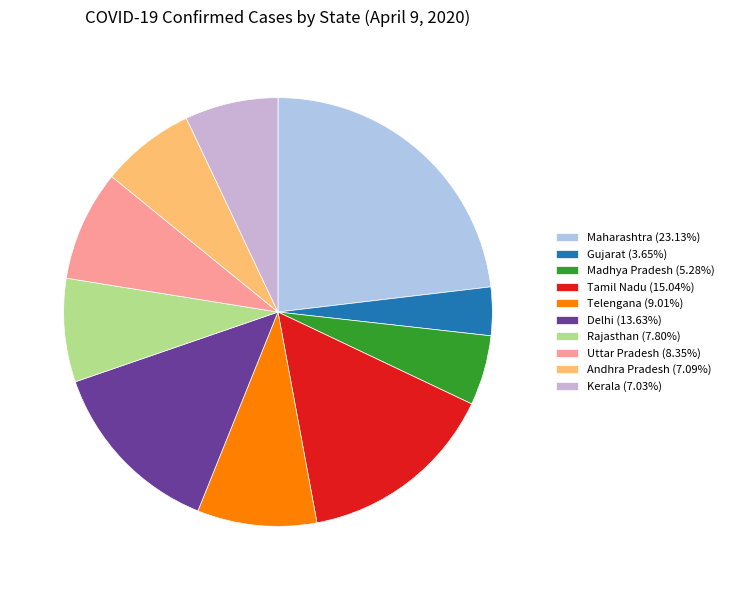

True or false: Uttar Pradesh accounts for 14% of the total.

False